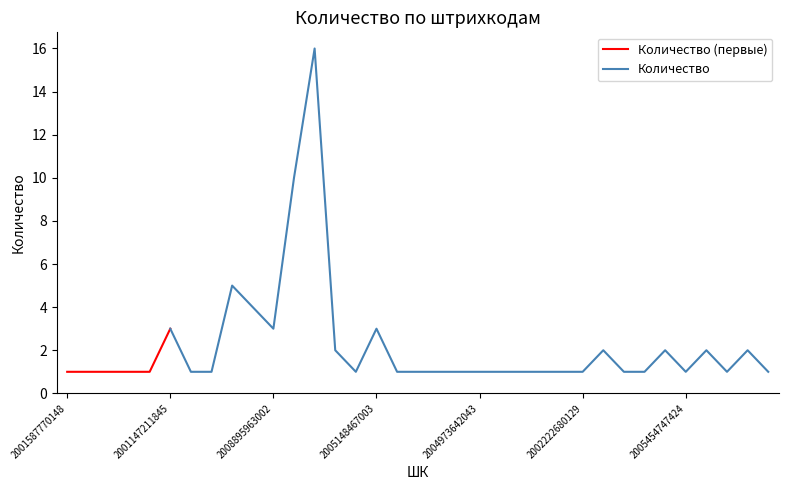

At which label does Количество (первые) reach its peak?

2001147211845